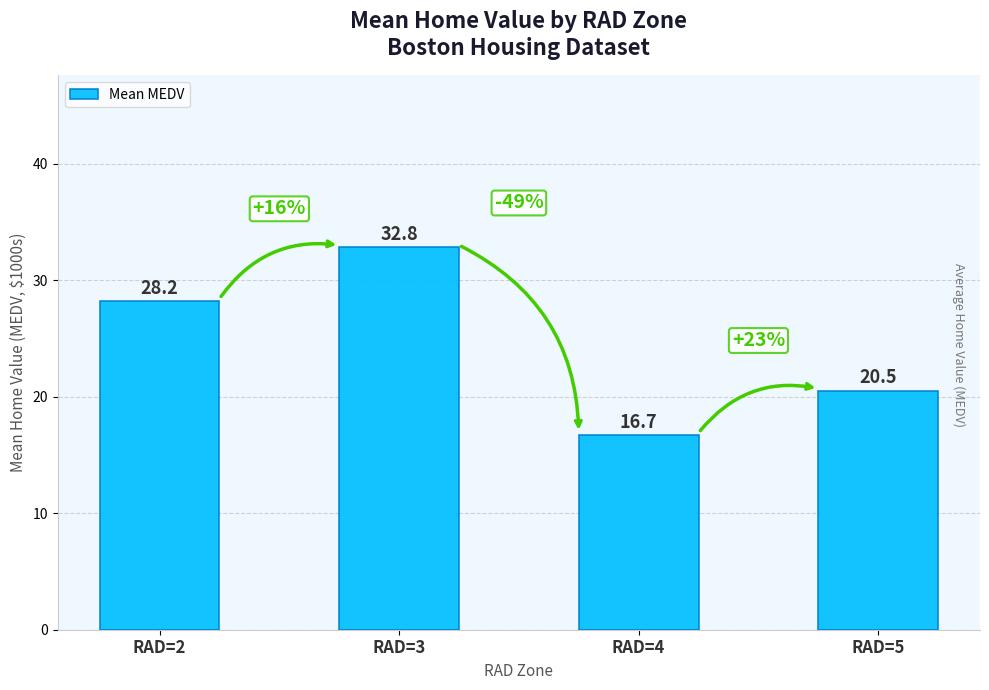

Reading right to left, list all the values displayed in this chart.

RAD=5=20.5	RAD=4=16.7	RAD=3=32.8	RAD=2=28.2